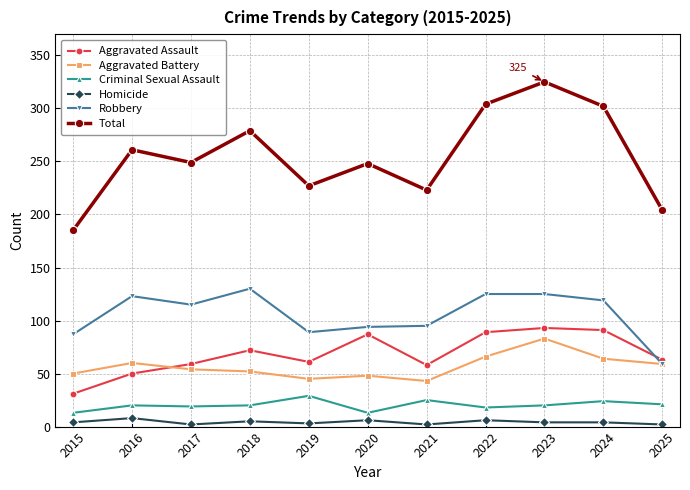

What is the difference between the highest and lowest values at 2016?

253